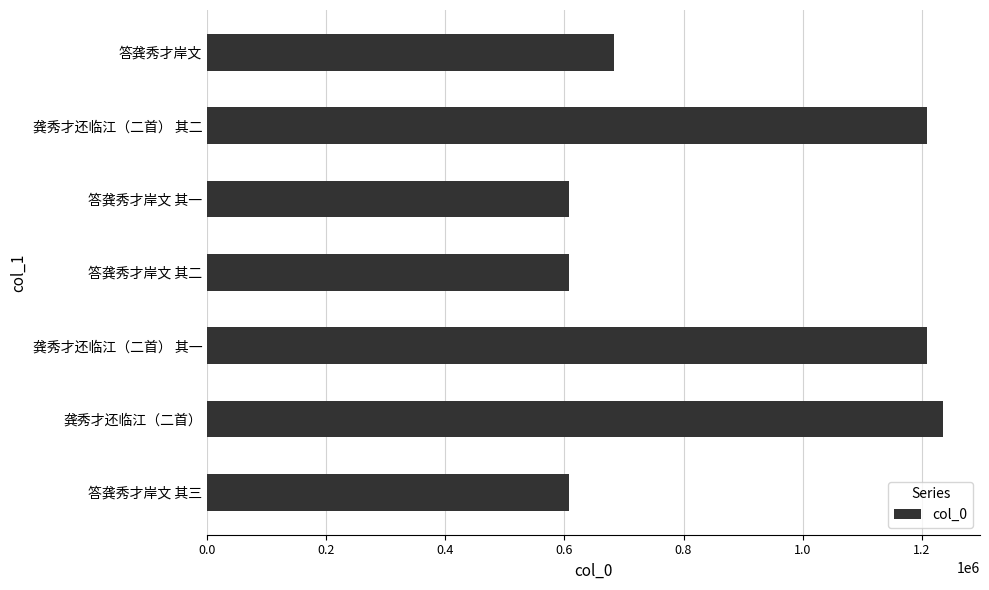

Where is the data nearest to the value 922114?

答龚秀才岸文